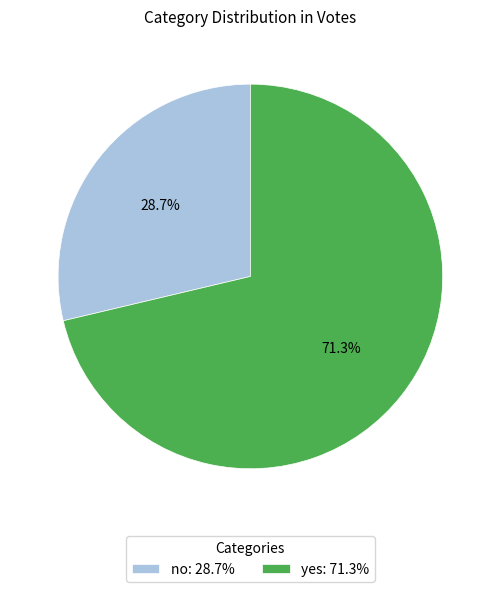

What percentage do no and yes together represent?

100.0%